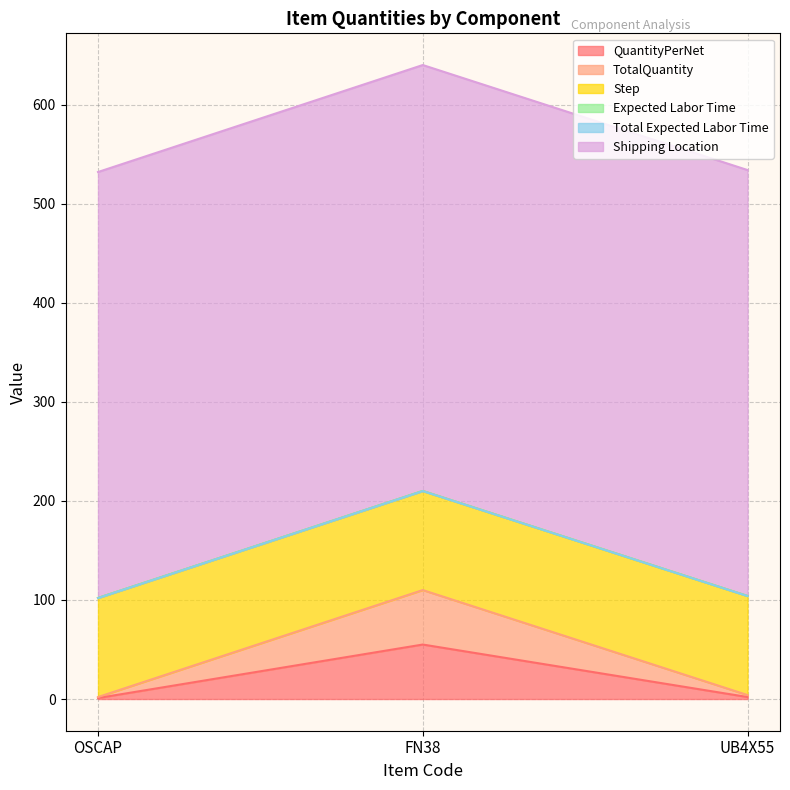

How many series are shown in this chart?

6